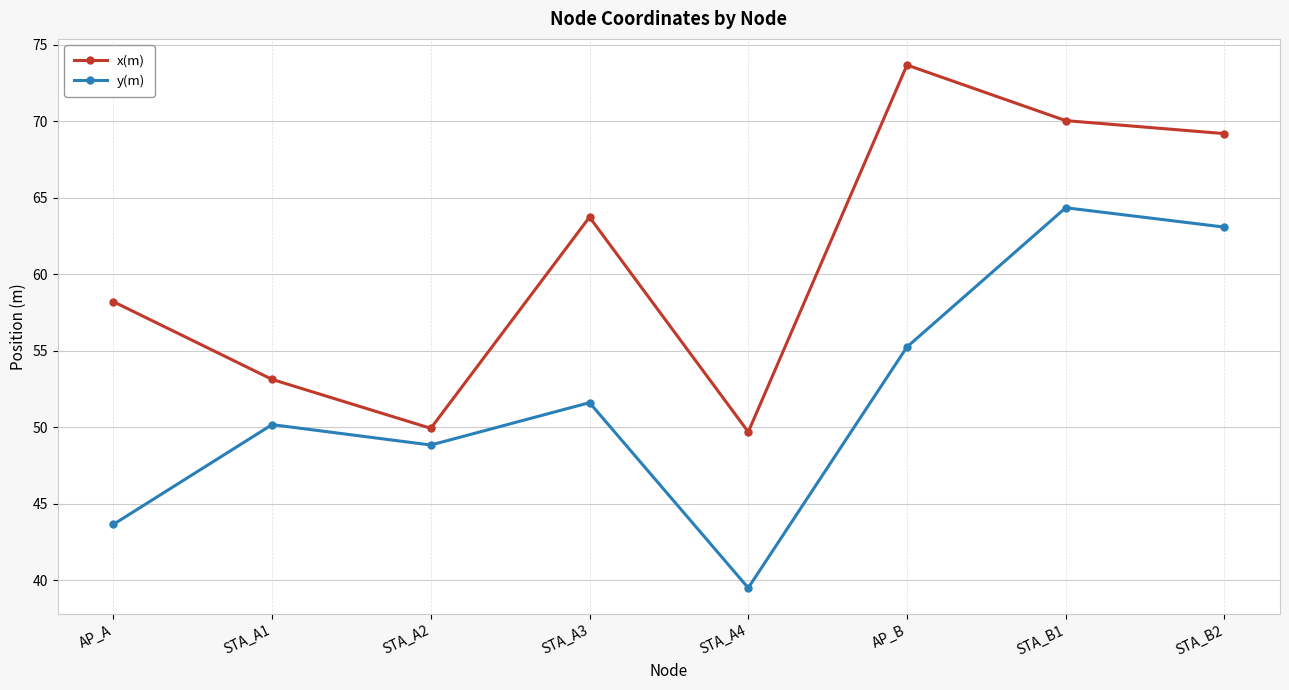

What is the label of the 5th point from the left?

STA_A4